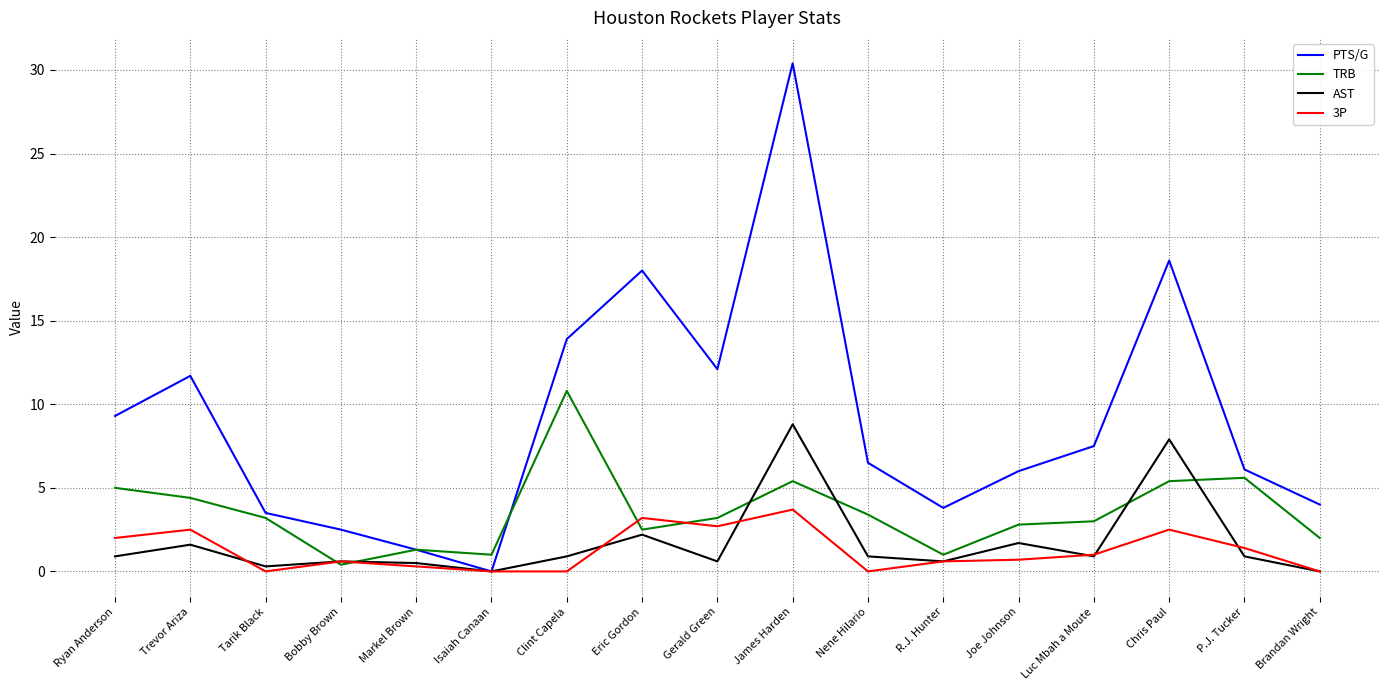

True or false: 3P has a value of 1.4 at P.J. Tucker.

True